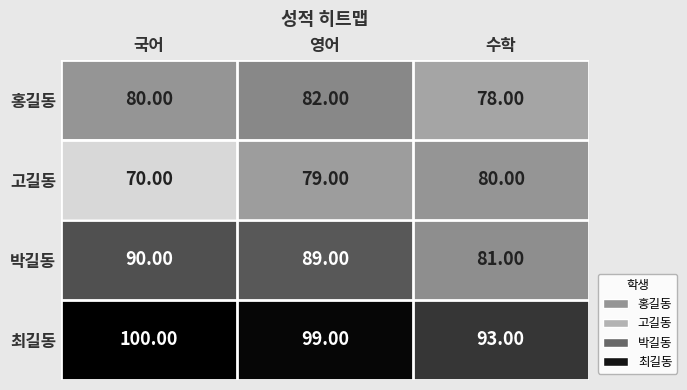

At 국어, list the series in order from largest to smallest.

최길동, 박길동, 홍길동, 고길동